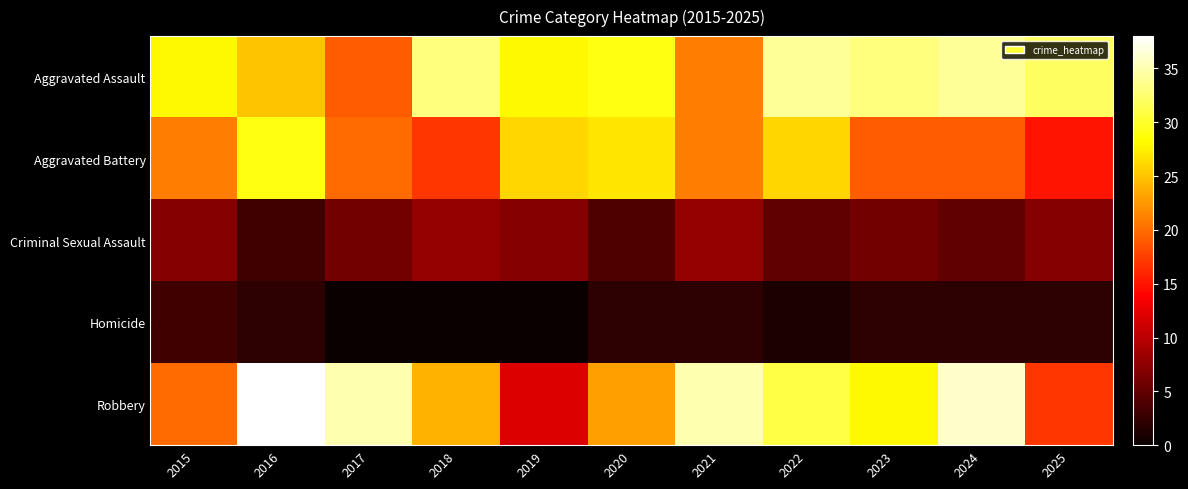

Which series has the widest spread of values?

Robbery